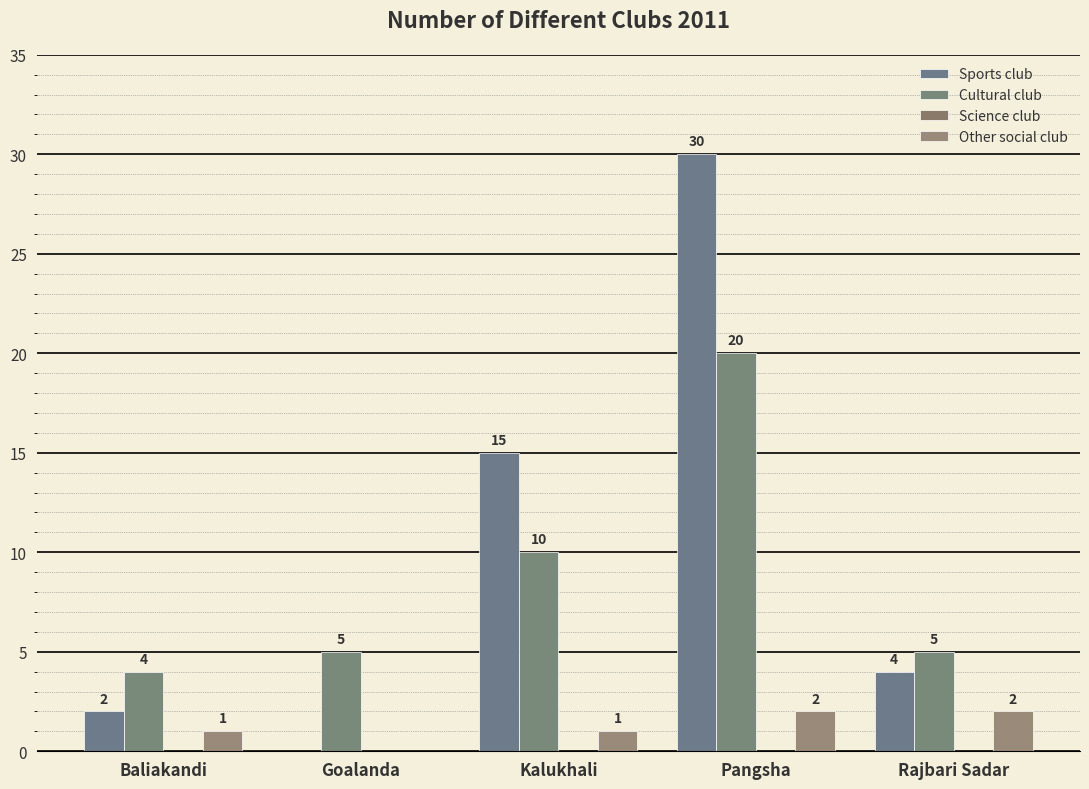

What is the sum of all Cultural club values?

44